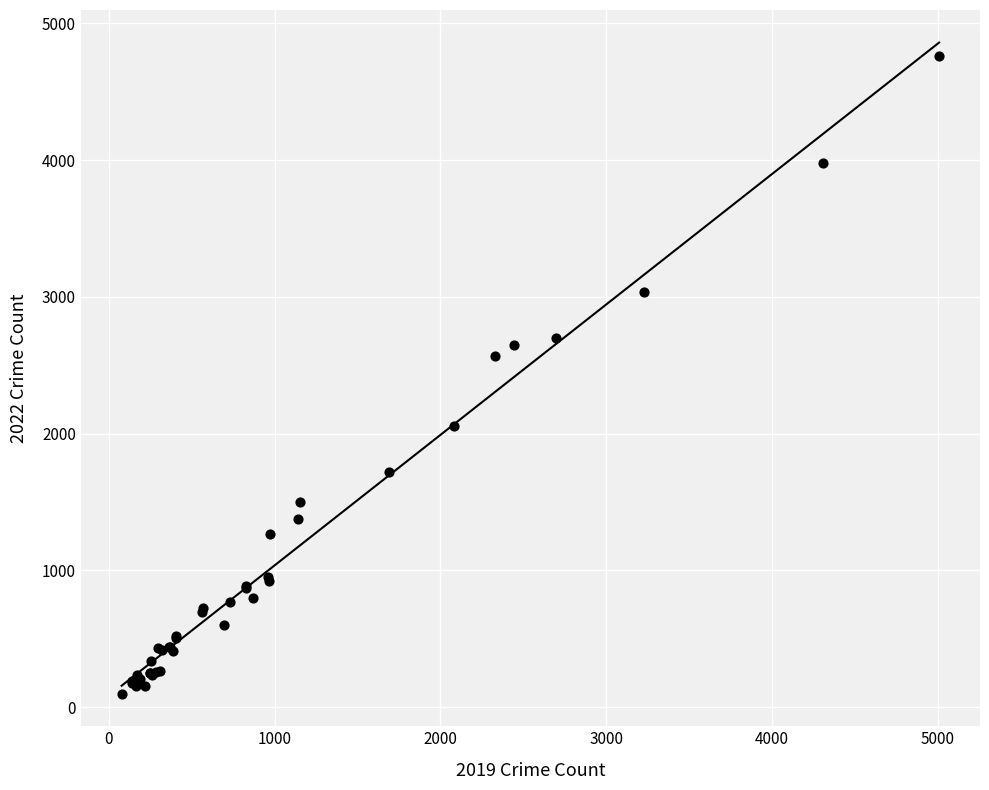

What Y value in the scatter plot is closest to 2430?

2566